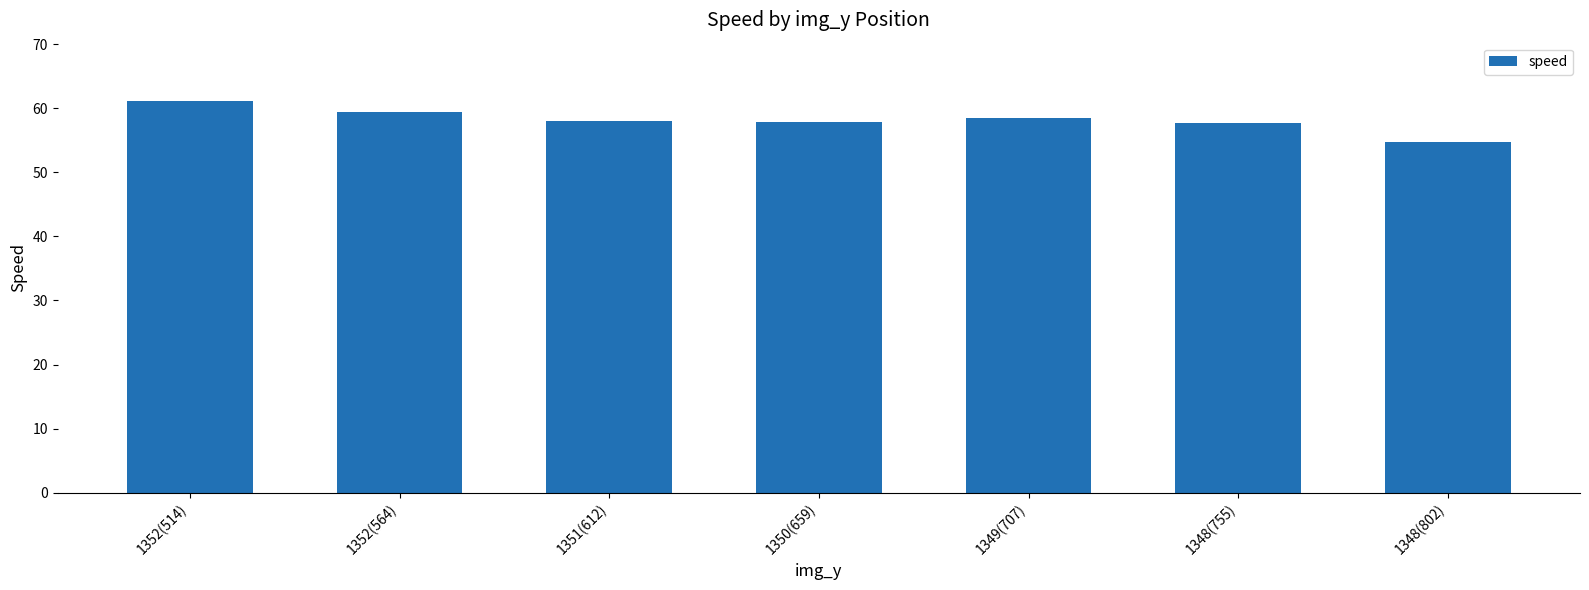

What is the difference between the second highest and minimum values?

4.7